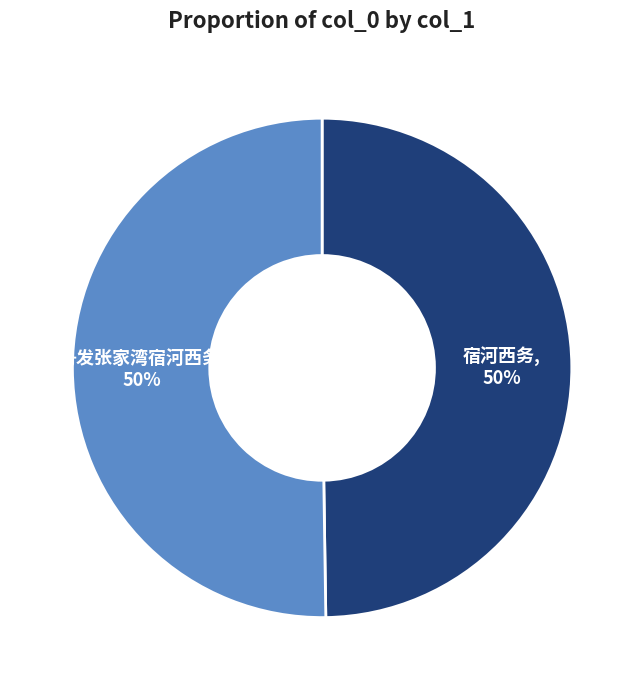

To the nearest percent, what portion does 宿河西务 represent?

50%